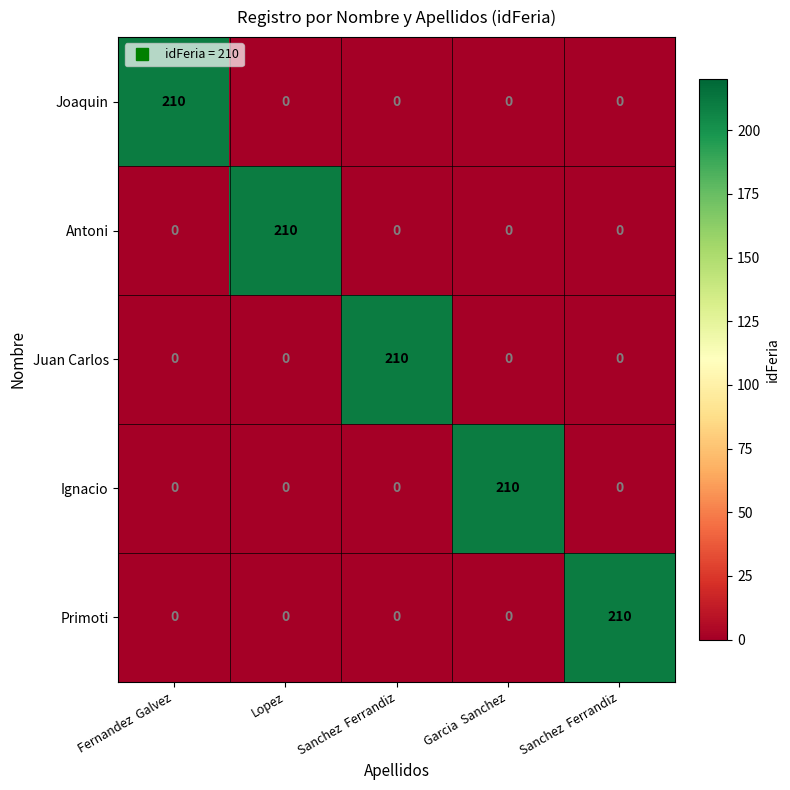

Which series has the largest total across all categories?

Joaquin